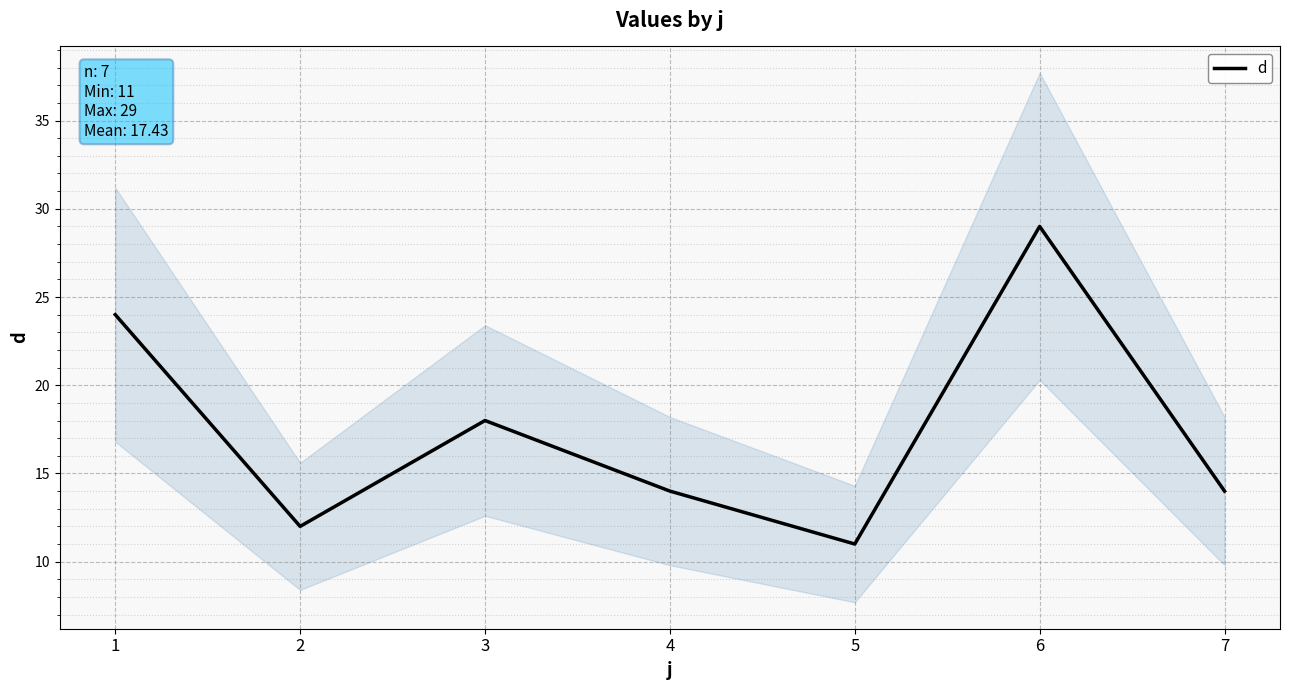

Reading left to right, what are all the values shown in this chart?

24	12	18	14	11	29	14